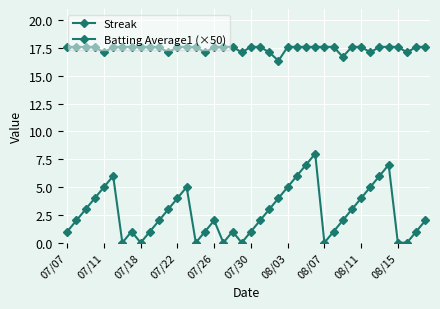

How many lines are shown in the chart?

2